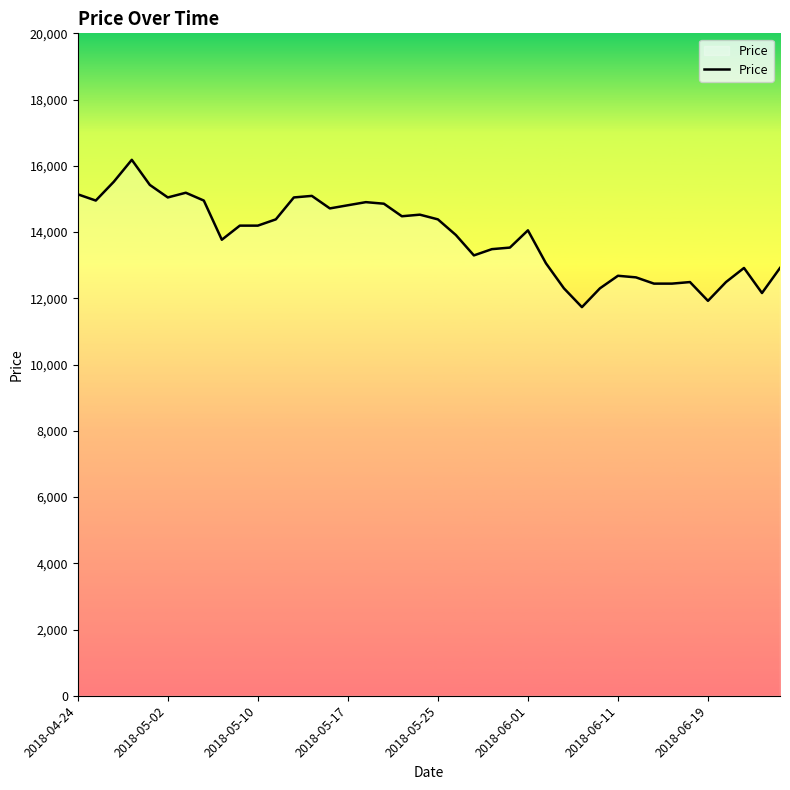

What is the minimum value shown in the chart?

11733